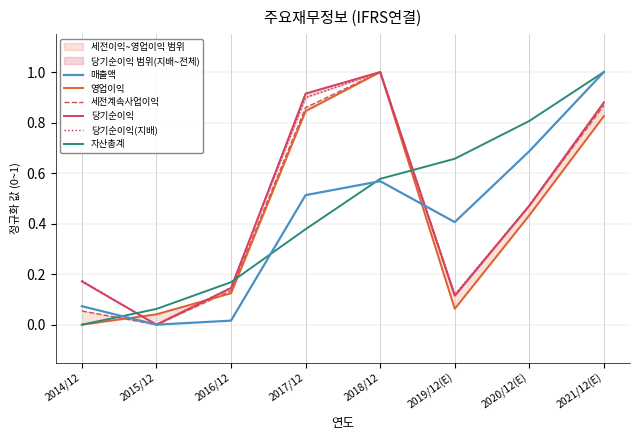

Between 2019/12(E) and 2020/12(E), which series saw the biggest shift?

영업이익